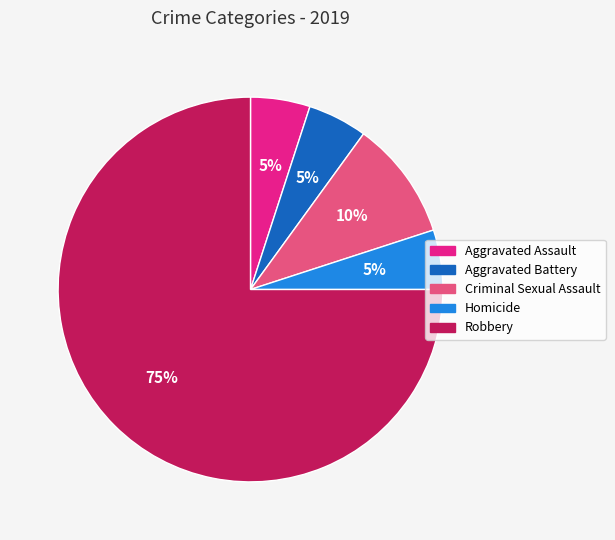

Which slice represents more than half of the pie?

Robbery